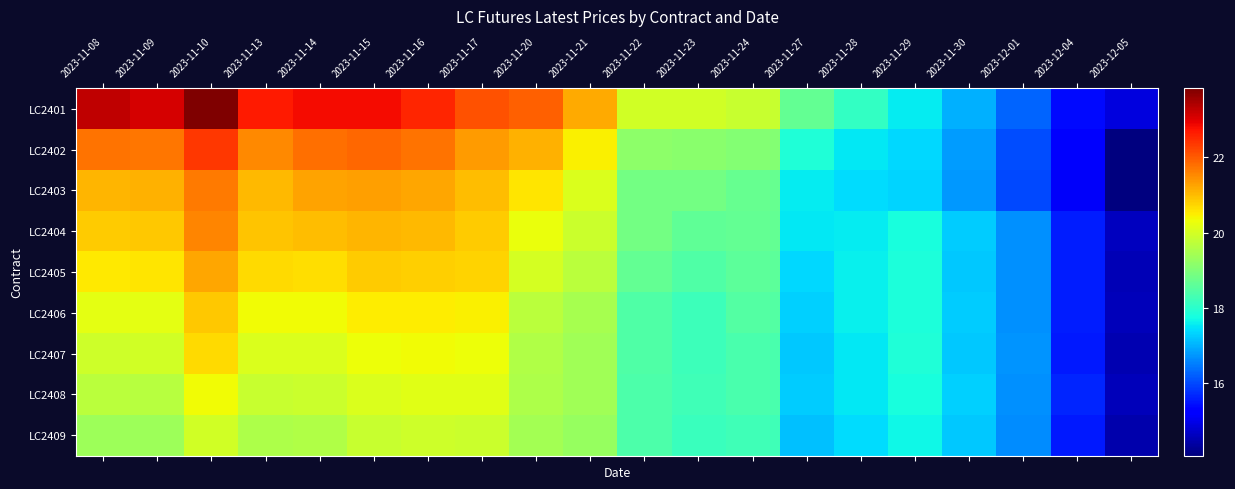

Reading right to left, what are all the values shown in this chart?

LC2401: 2023-12-05=14.9	2023-12-04=15.4	2023-12-01=16.3	2023-11-30=17.0	2023-11-29=17.6	2023-11-28=18.1	2023-11-27=18.7	2023-11-24=19.8	2023-11-23=20.0	2023-11-22=20.0	2023-11-21=21.2	2023-11-20=22.0	2023-11-17=22.1	2023-11-16=22.5	2023-11-15=22.8	2023-11-14=22.8	2023-11-13=22.7	2023-11-10=23.8	2023-11-09=23.1	2023-11-08=23.3
LC2402: 2023-12-05=14.1	2023-12-04=15.2	2023-12-01=16.0	2023-11-30=16.8	2023-11-29=17.4	2023-11-28=17.5	2023-11-27=17.9	2023-11-24=19.1	2023-11-23=19.1	2023-11-22=19.2	2023-11-21=20.4	2023-11-20=21.1	2023-11-17=21.3	2023-11-16=21.7	2023-11-15=21.9	2023-11-14=21.8	2023-11-13=21.5	2023-11-10=22.4	2023-11-09=21.7	2023-11-08=21.8
LC2403: 2023-12-05=14.1	2023-12-04=15.1	2023-12-01=16.0	2023-11-30=16.8	2023-11-29=17.3	2023-11-28=17.4	2023-11-27=17.6	2023-11-24=18.7	2023-11-23=18.9	2023-11-22=18.9	2023-11-21=20.1	2023-11-20=20.6	2023-11-17=21.0	2023-11-16=21.2	2023-11-15=21.3	2023-11-14=21.3	2023-11-13=21.0	2023-11-10=21.7	2023-11-09=21.1	2023-11-08=21.1
LC2404: 2023-12-05=14.7	2023-12-04=15.6	2023-12-01=16.7	2023-11-30=17.3	2023-11-29=17.8	2023-11-28=17.6	2023-11-27=17.5	2023-11-24=18.7	2023-11-23=18.6	2023-11-22=18.9	2023-11-21=19.9	2023-11-20=20.3	2023-11-17=20.9	2023-11-16=21.0	2023-11-15=21.1	2023-11-14=21.0	2023-11-13=20.9	2023-11-10=21.5	2023-11-09=20.9	2023-11-08=20.8
LC2405: 2023-12-05=14.6	2023-12-04=15.6	2023-12-01=16.7	2023-11-30=17.2	2023-11-29=17.8	2023-11-28=17.6	2023-11-27=17.4	2023-11-24=18.6	2023-11-23=18.5	2023-11-22=18.7	2023-11-21=19.7	2023-11-20=20.0	2023-11-17=20.8	2023-11-16=20.8	2023-11-15=20.8	2023-11-14=20.7	2023-11-13=20.7	2023-11-10=21.2	2023-11-09=20.6	2023-11-08=20.5
LC2406: 2023-12-05=14.6	2023-12-04=15.6	2023-12-01=16.7	2023-11-30=17.3	2023-11-29=17.8	2023-11-28=17.6	2023-11-27=17.3	2023-11-24=18.5	2023-11-23=18.2	2023-11-22=18.4	2023-11-21=19.5	2023-11-20=19.7	2023-11-17=20.5	2023-11-16=20.5	2023-11-15=20.5	2023-11-14=20.3	2023-11-13=20.4	2023-11-10=20.9	2023-11-09=20.2	2023-11-08=20.2
LC2407: 2023-12-05=14.5	2023-12-04=15.6	2023-12-01=16.7	2023-11-30=17.2	2023-11-29=17.9	2023-11-28=17.5	2023-11-27=17.2	2023-11-24=18.4	2023-11-23=18.2	2023-11-22=18.4	2023-11-21=19.4	2023-11-20=19.6	2023-11-17=20.3	2023-11-16=20.3	2023-11-15=20.3	2023-11-14=20.1	2023-11-13=20.1	2023-11-10=20.7	2023-11-09=20.0	2023-11-08=19.9
LC2408: 2023-12-05=14.6	2023-12-04=15.7	2023-12-01=16.7	2023-11-30=17.3	2023-11-29=17.8	2023-11-28=17.5	2023-11-27=17.3	2023-11-24=18.4	2023-11-23=18.3	2023-11-22=18.4	2023-11-21=19.4	2023-11-20=19.6	2023-11-17=20.1	2023-11-16=20.1	2023-11-15=20.1	2023-11-14=19.9	2023-11-13=19.8	2023-11-10=20.3	2023-11-09=19.7	2023-11-08=19.7
LC2409: 2023-12-05=14.5	2023-12-04=15.6	2023-12-01=16.7	2023-11-30=17.2	2023-11-29=17.7	2023-11-28=17.4	2023-11-27=17.2	2023-11-24=18.3	2023-11-23=18.2	2023-11-22=18.4	2023-11-21=19.3	2023-11-20=19.4	2023-11-17=19.9	2023-11-16=19.9	2023-11-15=19.8	2023-11-14=19.6	2023-11-13=19.5	2023-11-10=20.0	2023-11-09=19.3	2023-11-08=19.4